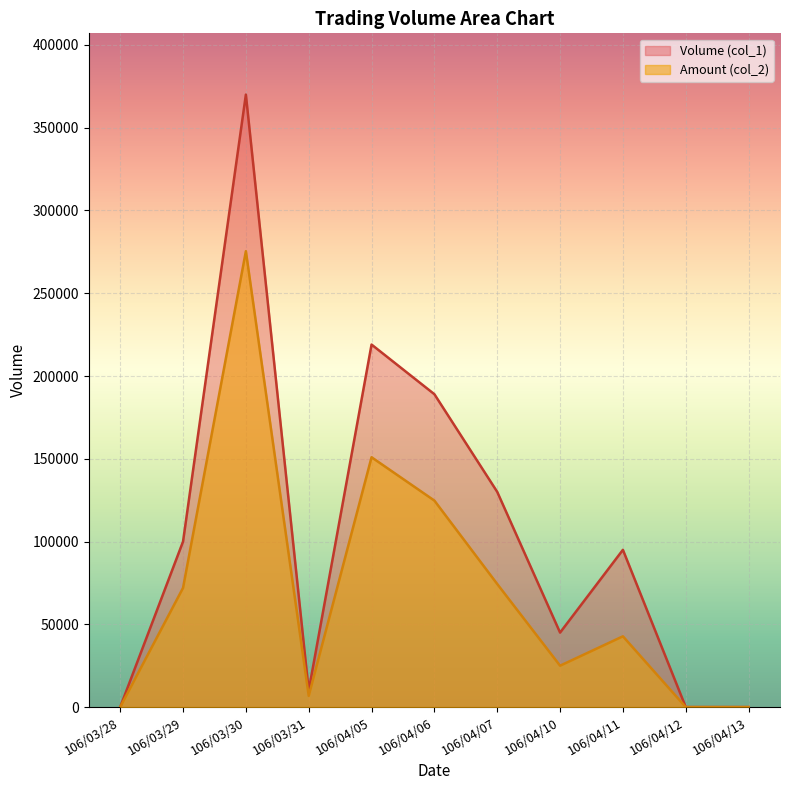

Count the number of data series in this chart.

2